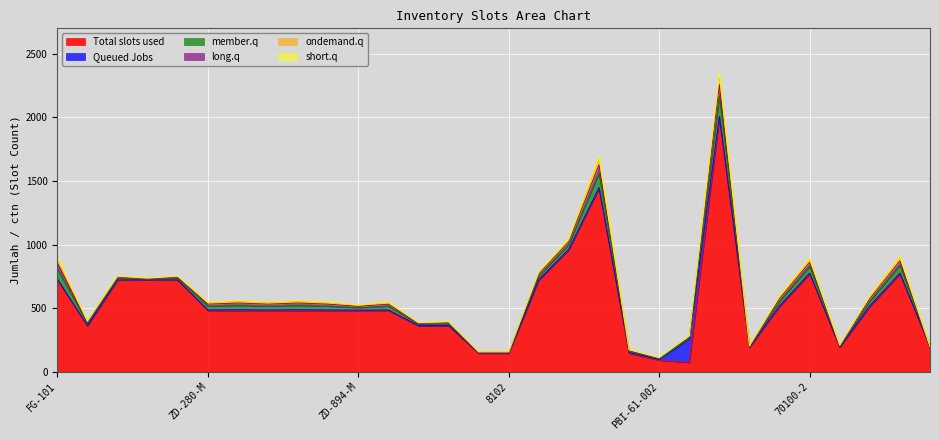

What is the sum of all member.q values?

938